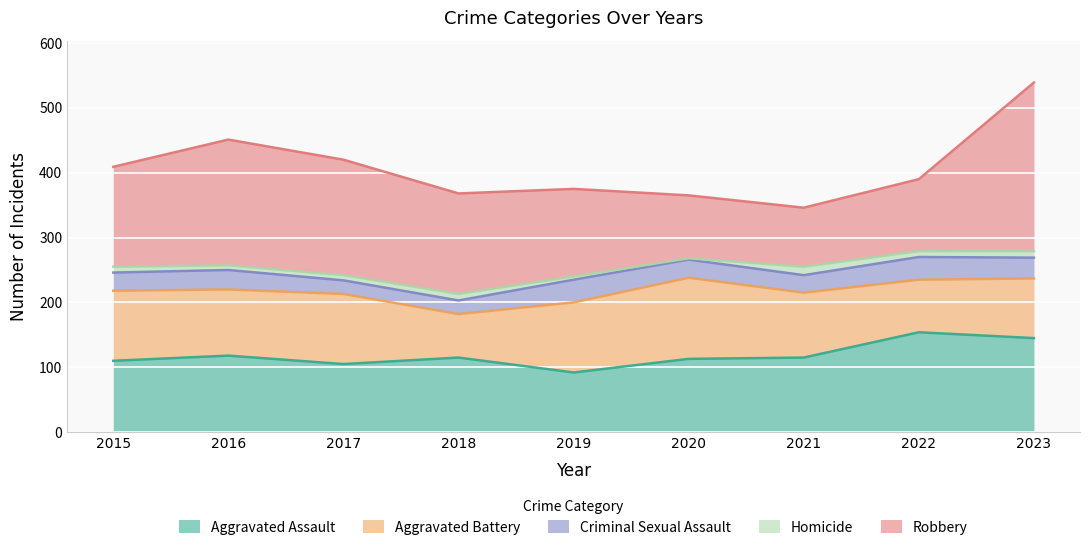

What is the sum of the Aggravated Battery values at 2019 and 2020?

233